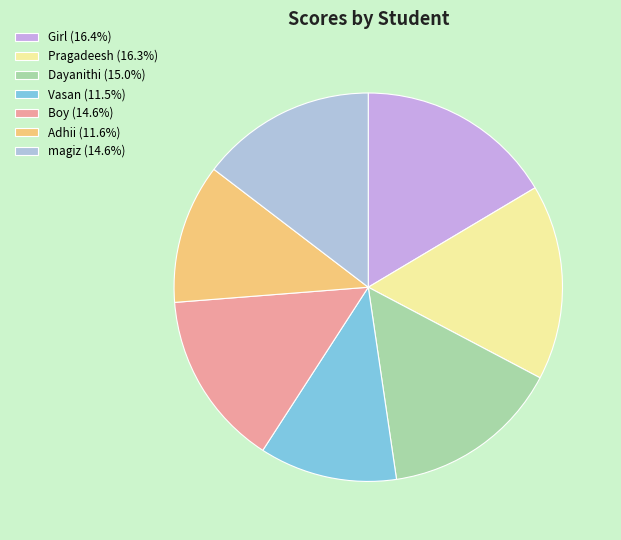

Which has a higher value, Boy or Adhii?

Boy